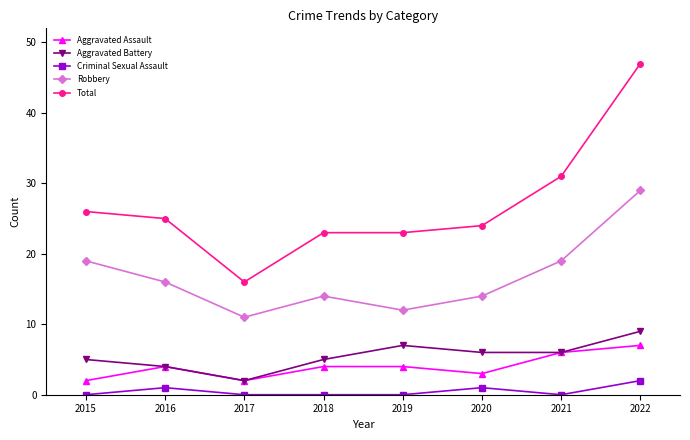

Which series changed the most between 2015 and 2017?

Total